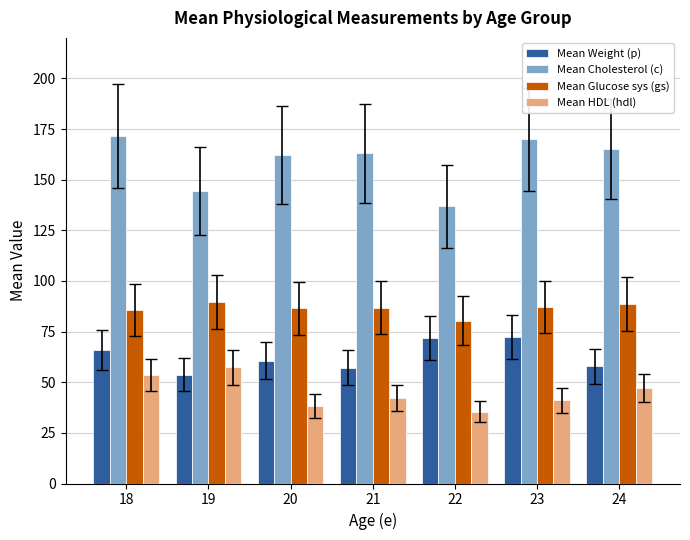

What is the total value across all series at 21?

349.1